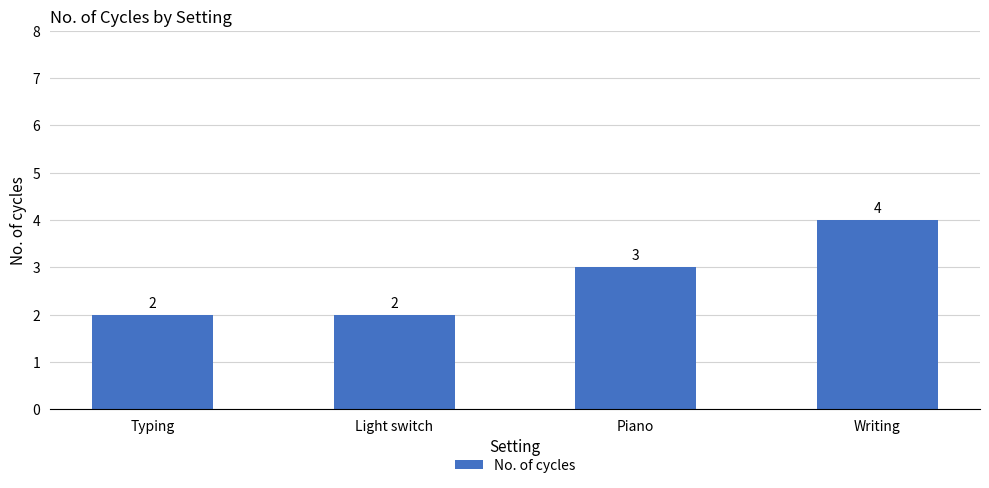

What is the change in value from Piano to Writing?

+1